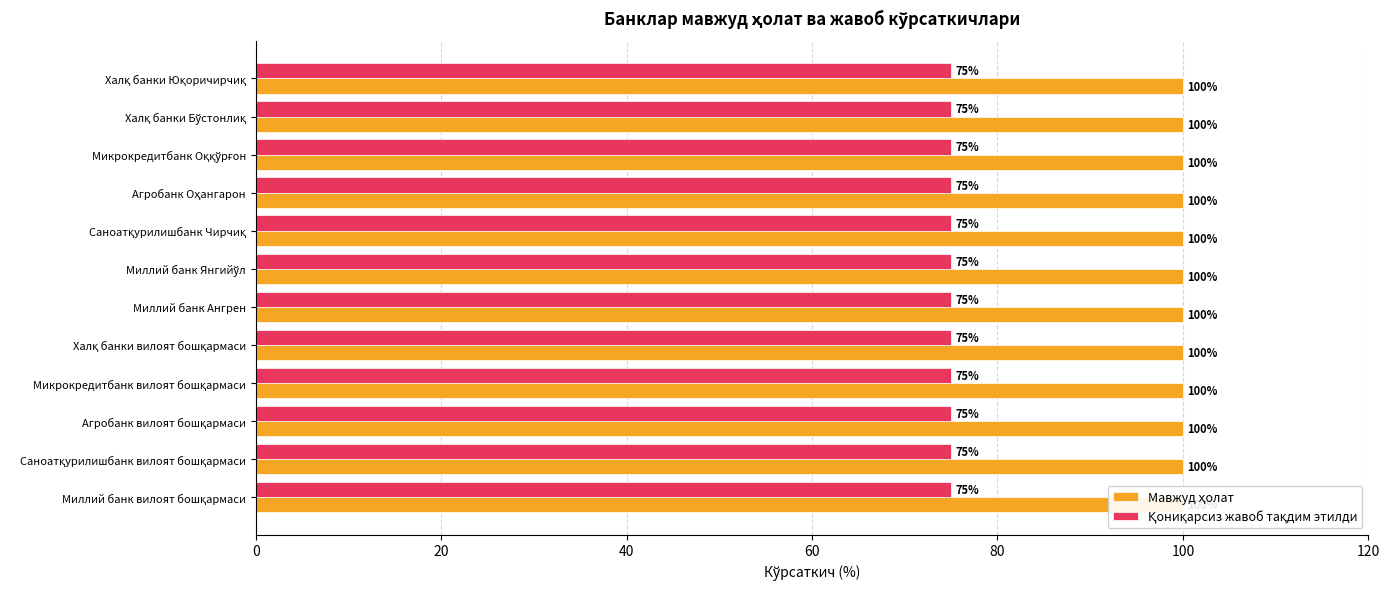

What is the total value across all series at Агробанк вилоят бошқармаси?

175